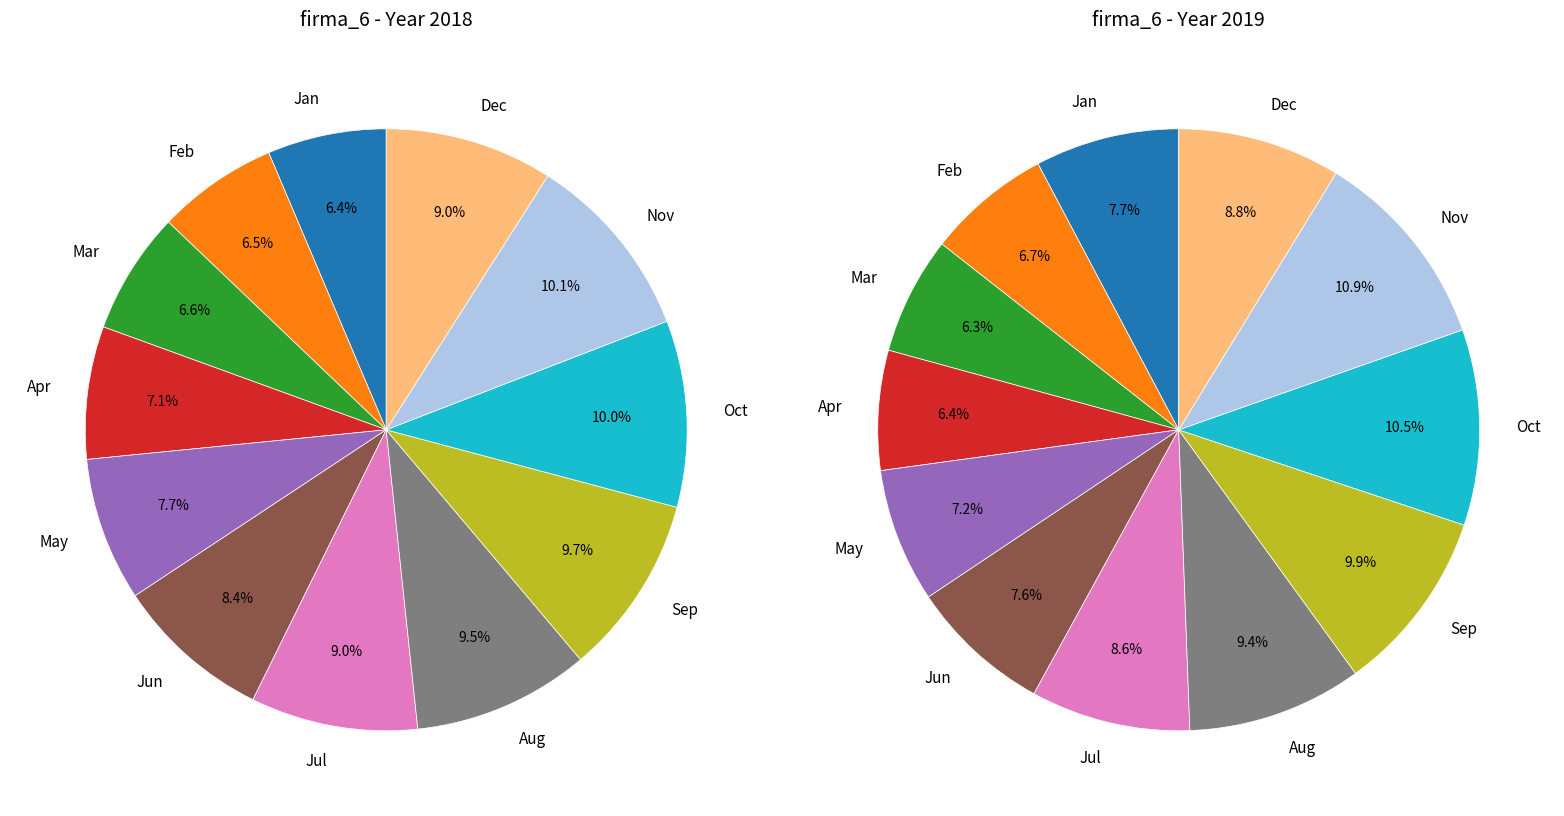

Between 5 and 6, which is larger?

6